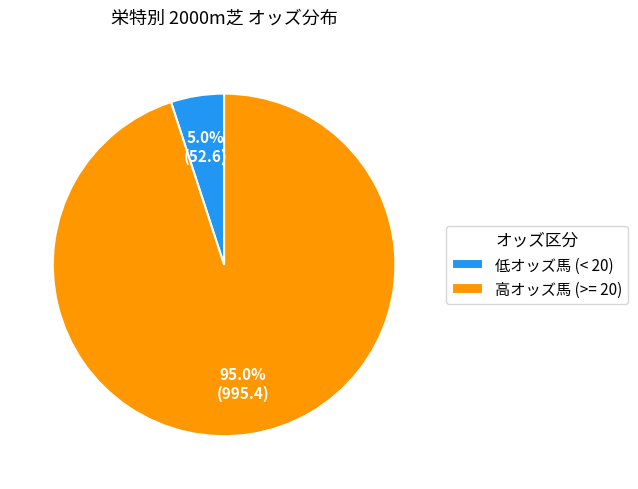

Is there a majority slice in this chart?

Yes